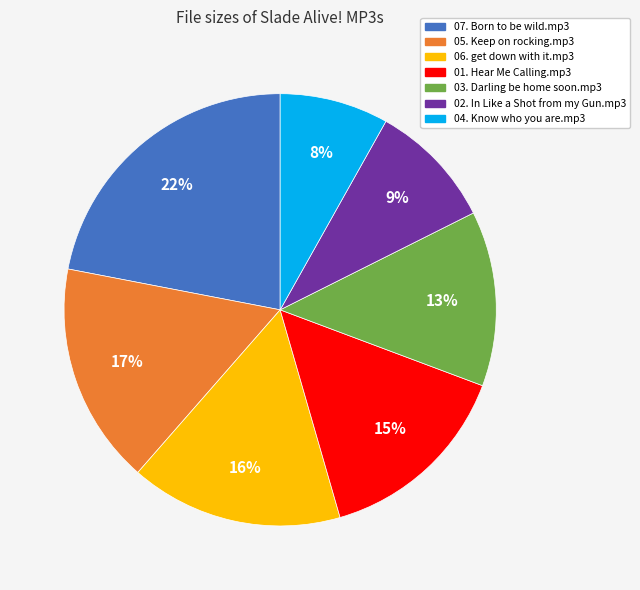

To the nearest percent, what percentage of the pie is 05. Keep on rocking.mp3?

17%